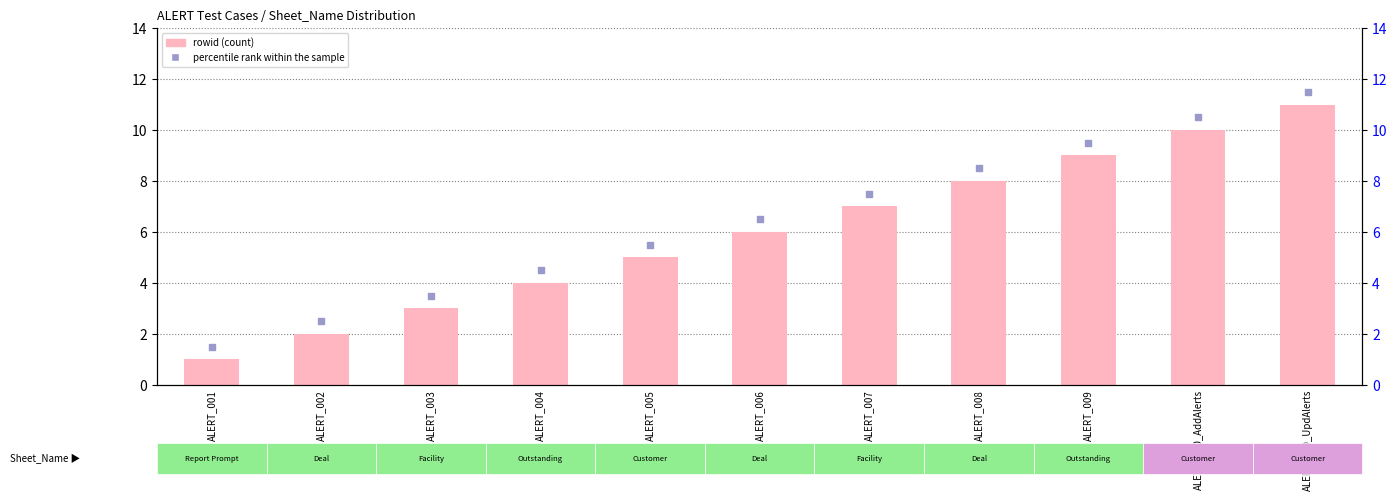

Which series contains the highest Y value?

percentile rank within the sample